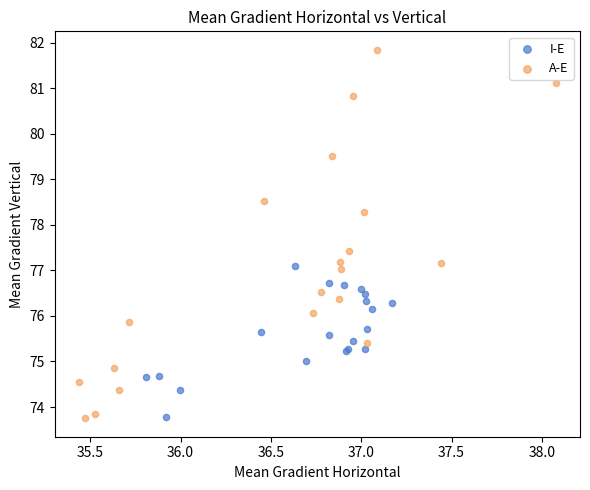

What are all the series names shown in the legend?

I-E, A-E